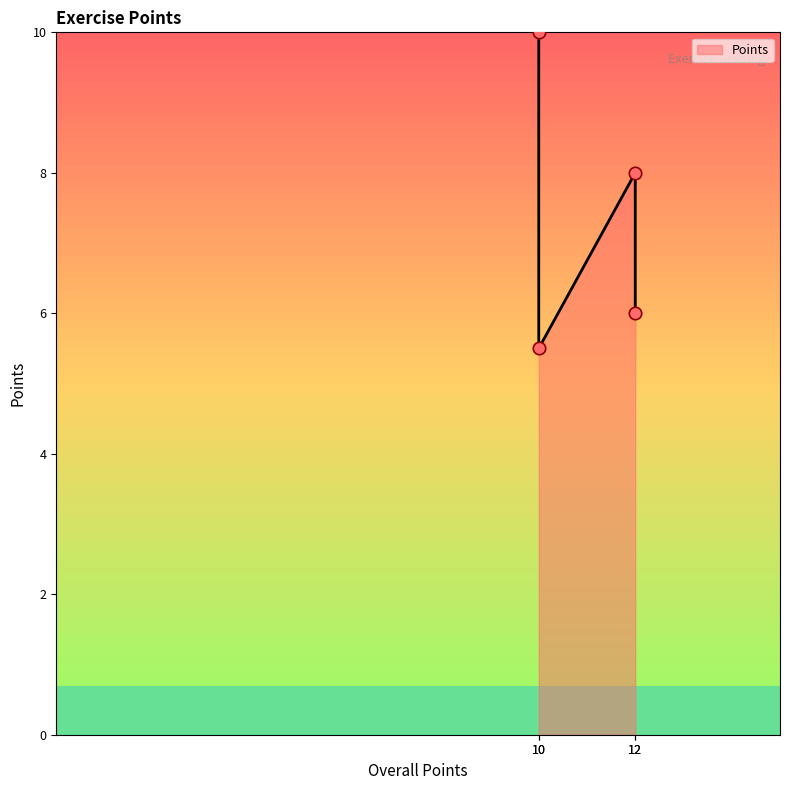

What is the ratio of the value at 10 to the value at 12?

1.7